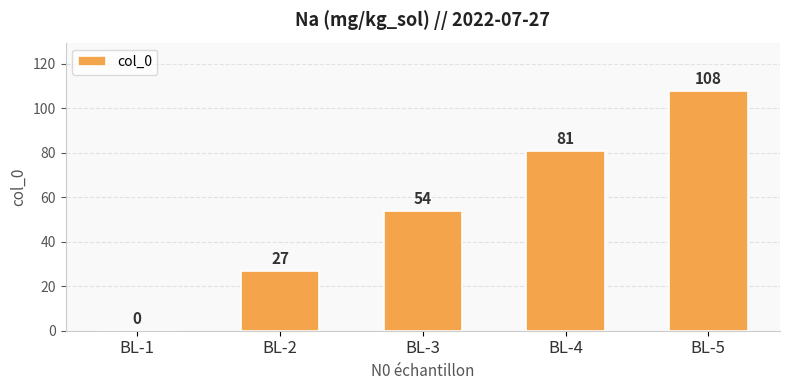

Which has a higher value, BL-4 or BL-1?

BL-4